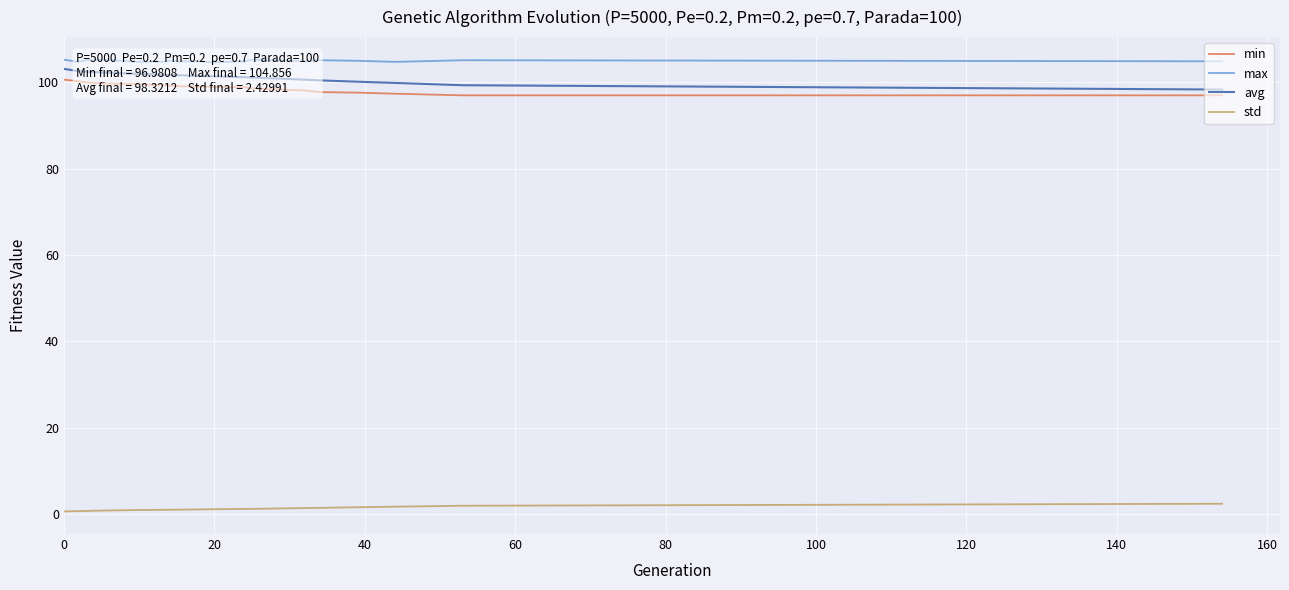

True or false: max and avg intersect in this chart.

False